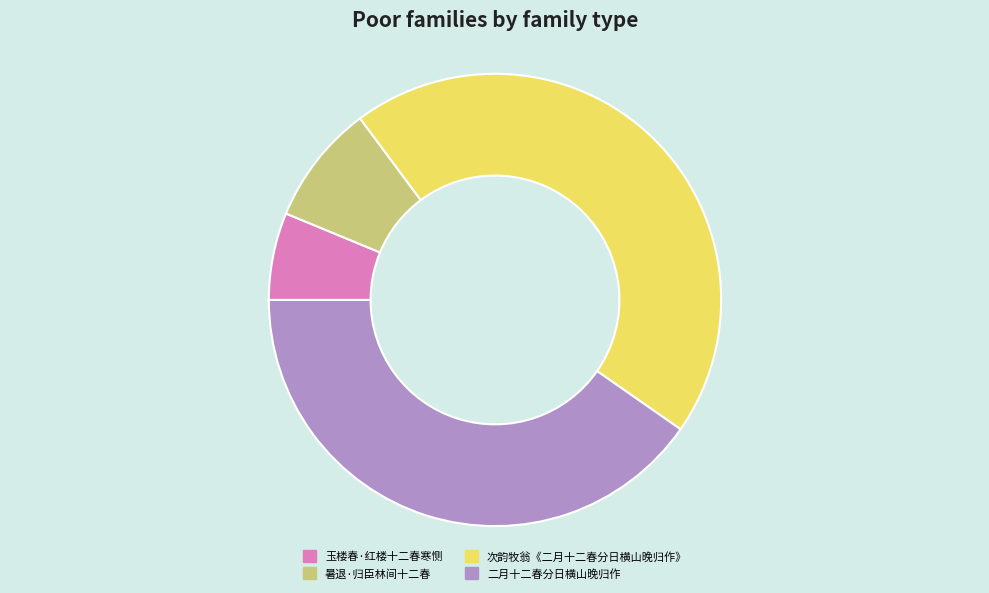

Which category has the biggest portion of the pie?

次韵牧翁《二月十二春分日横山晚归作》